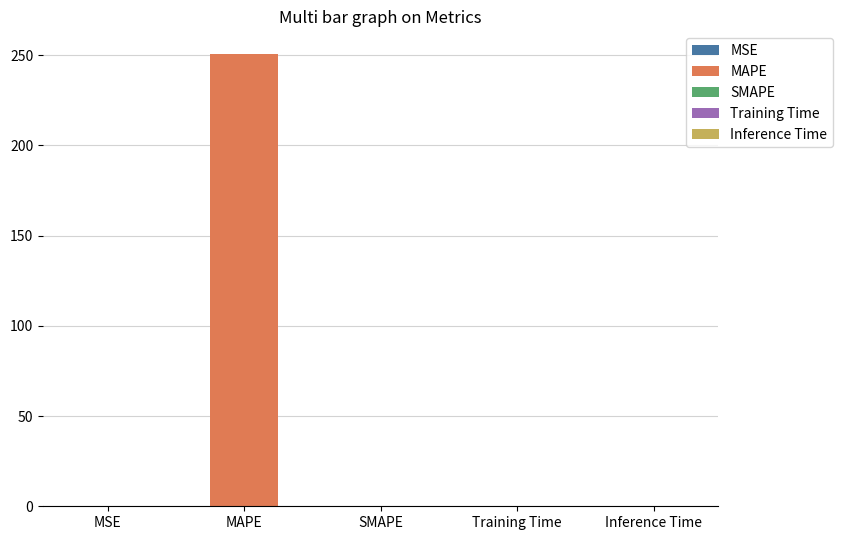

Reading left to right, extract all data points from this chart.

MSE=0.1	MAPE=250.7	SMAPE=0.0	Training Time=0.0	Inference Time=0.0